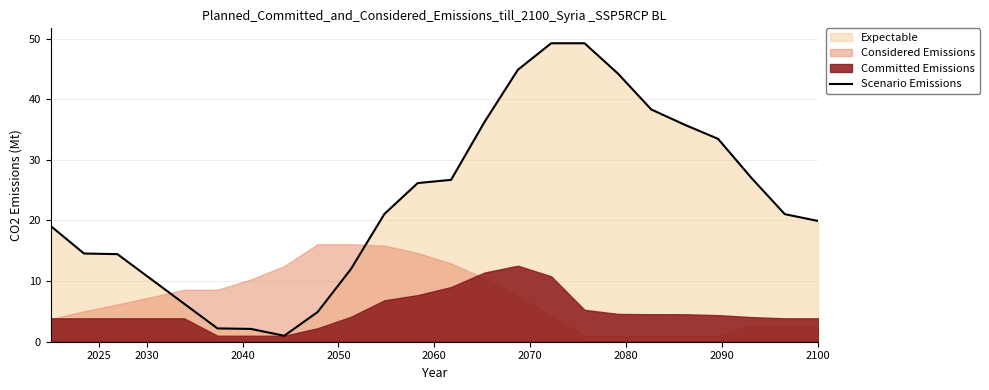

What is the minimum value shown in the chart?

1.0